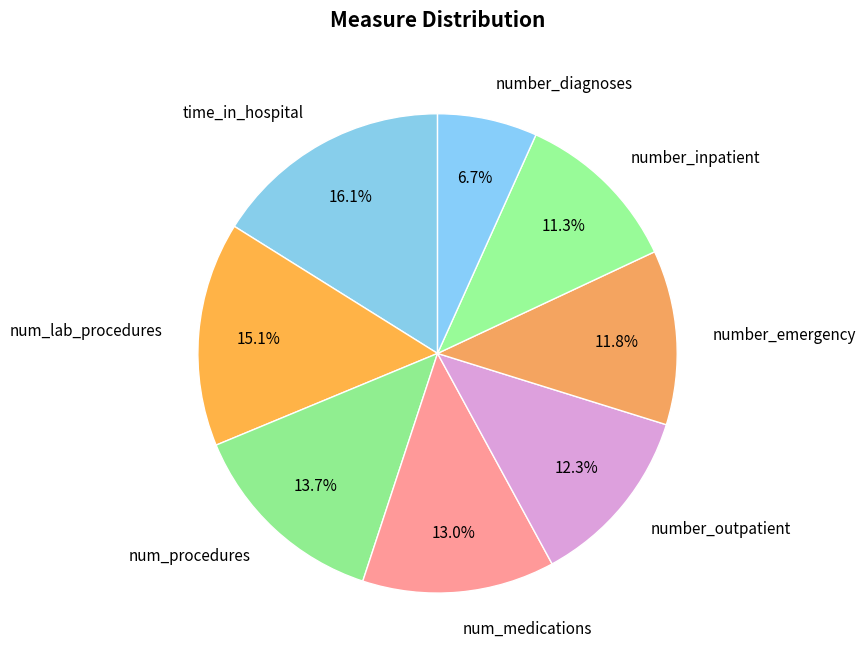

Does num_medications account for over 50% of the chart?

No